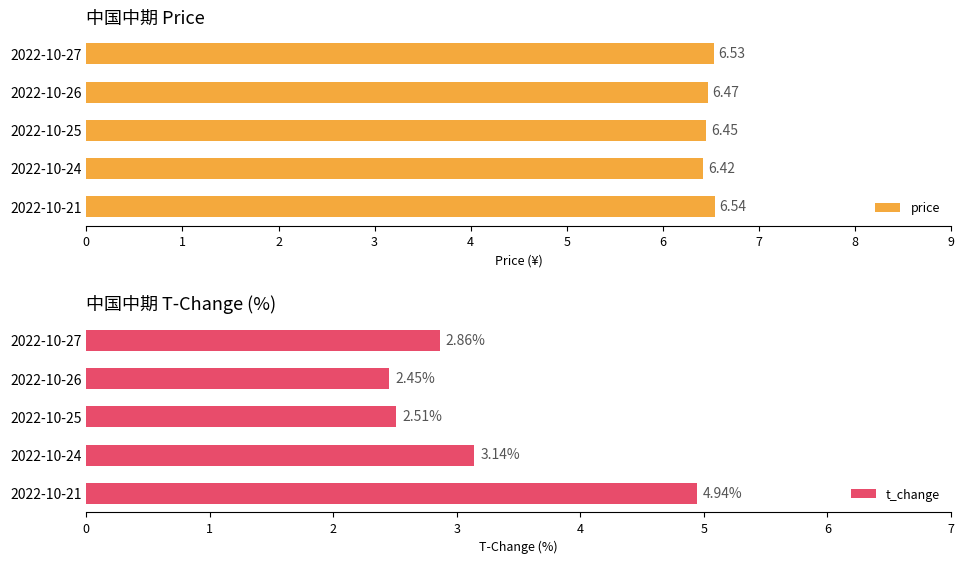

What is the average value of the t_change series?

3.2